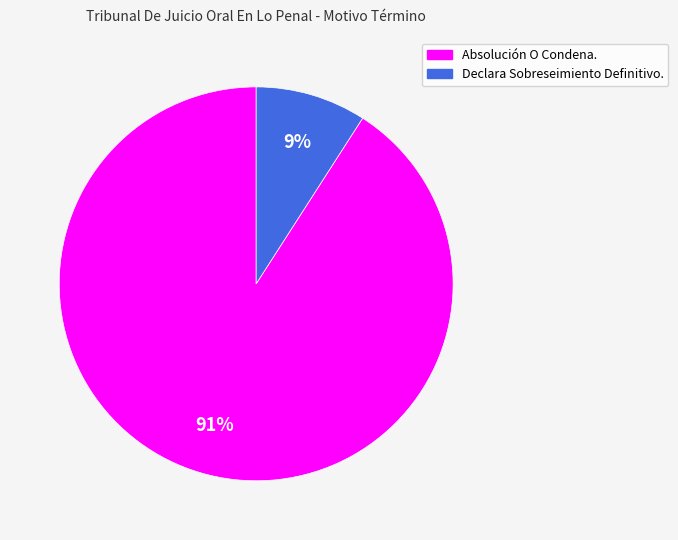

Combined, do Absolución O Condena. and Declara Sobreseimiento Definitivo. account for over 50%?

Yes